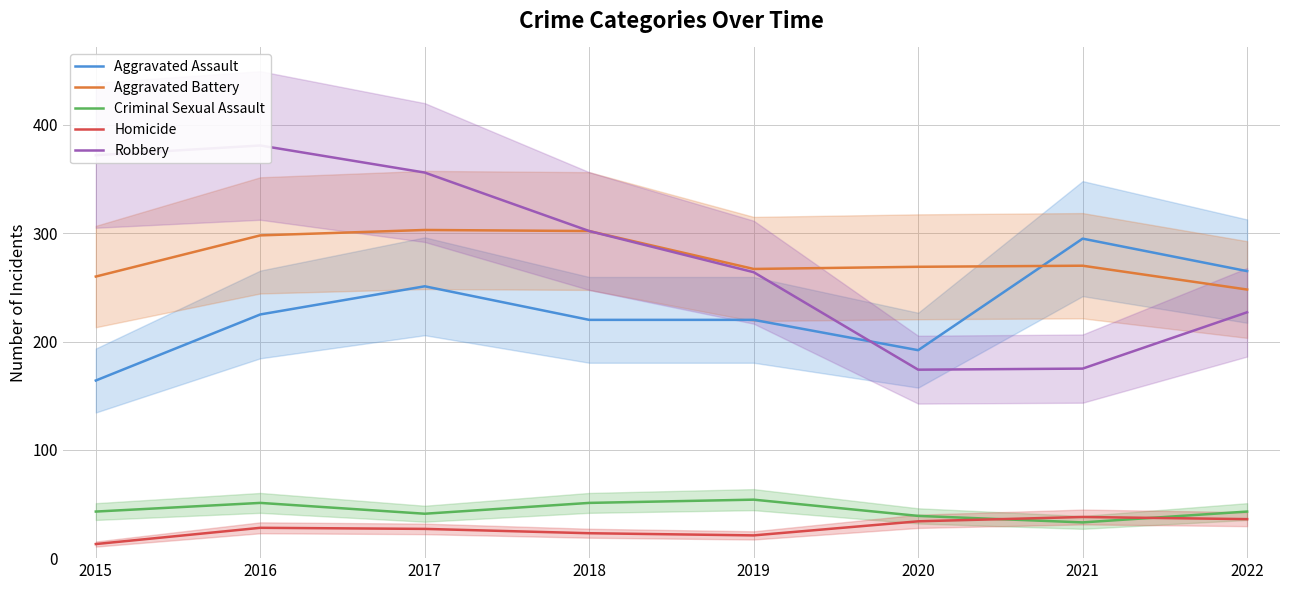

Reading left to right, transcribe all the data shown in this chart.

Aggravated Assault: 164	225	251	220	220	192	295	265
Aggravated Battery: 260	298	303	302	267	269	270	248
Criminal Sexual Assault: 43	51	41	51	54	39	33	43
Homicide: 13	28	27	23	21	34	38	36
Robbery: 372	381	356	302	264	174	175	227